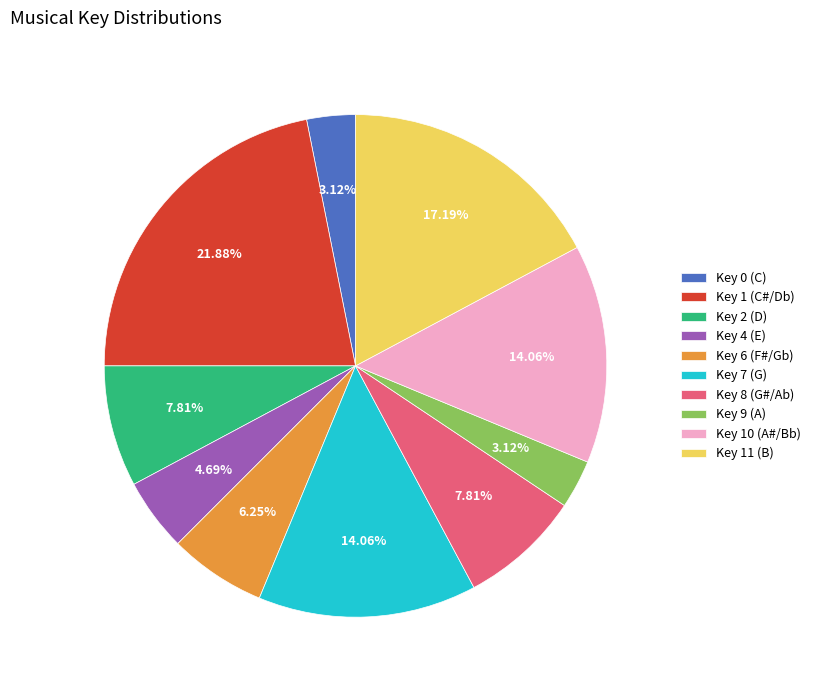

What is the ratio of the value at Key 10 (A#/Bb) to the value at Key 11 (B)?

0.8